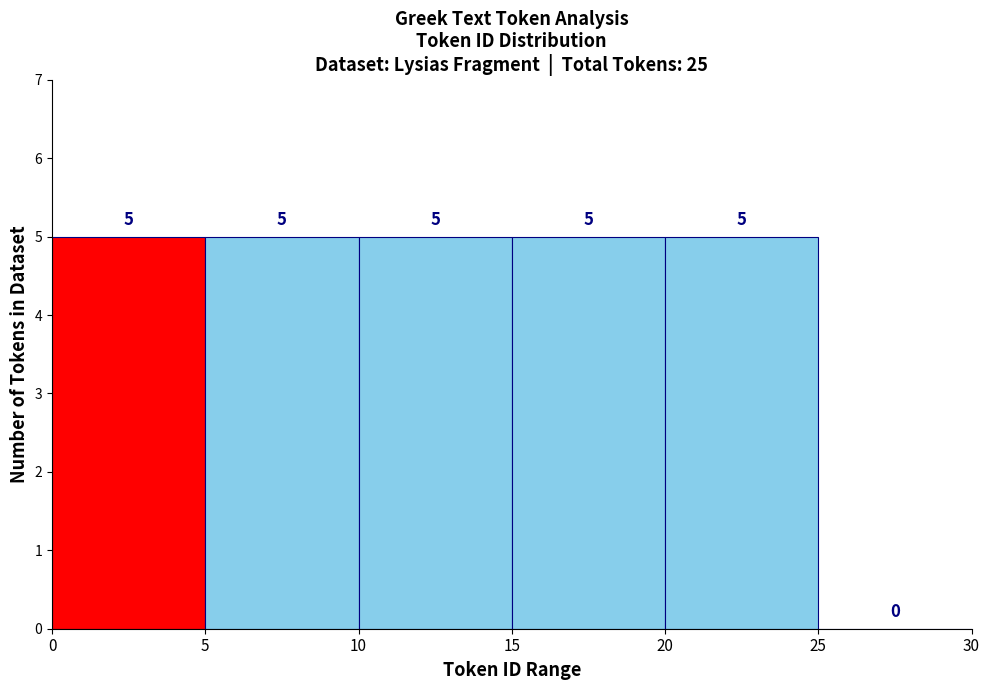

Reading left to right, transcribe this chart: for each bar, give the range it covers on the x-axis and its height.

0 to 5: 5
5 to 10: 5
10 to 15: 5
15 to 20: 5
20 to 25: 5
25 to 30: 0